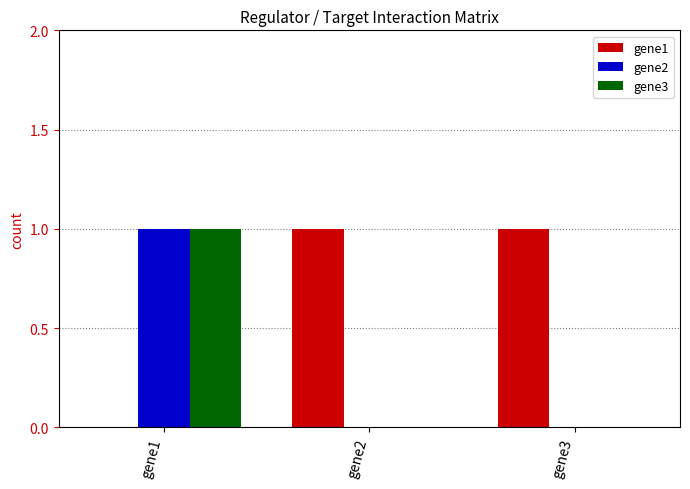

Is it true that gene2 equals 0 at gene2?

True